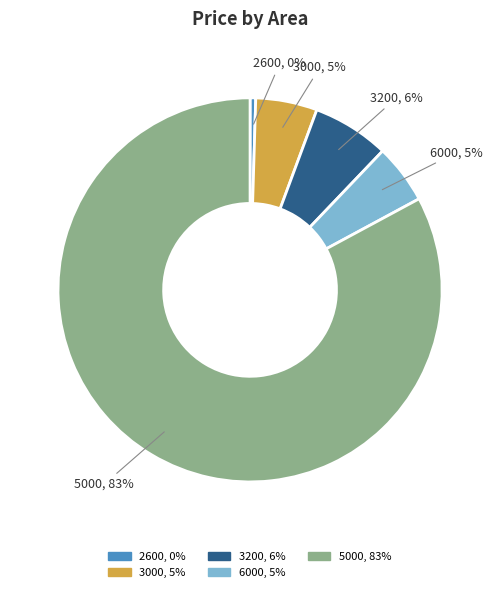

What is the largest slice in the pie chart?

5000